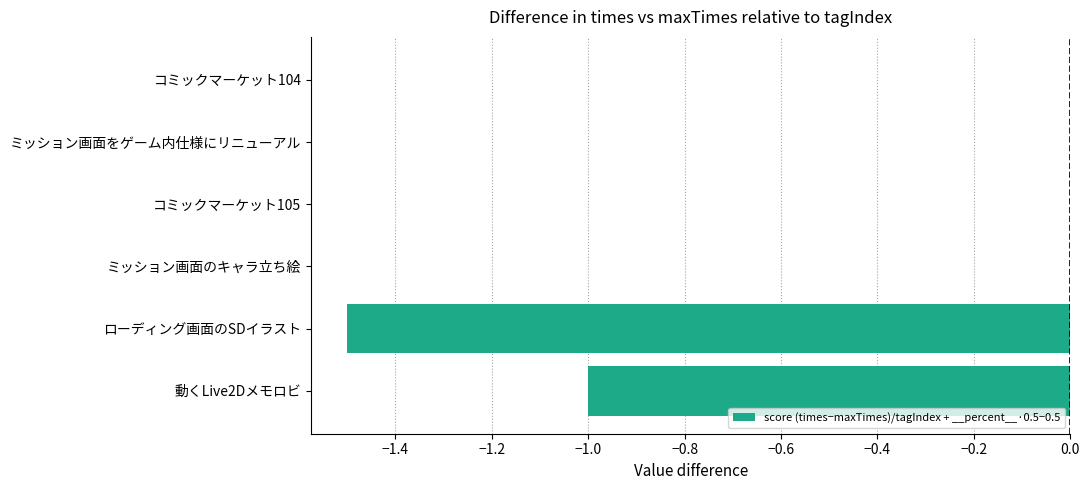

True or false: the data shows -0.8 at ローディング画面のSDイラスト.

False